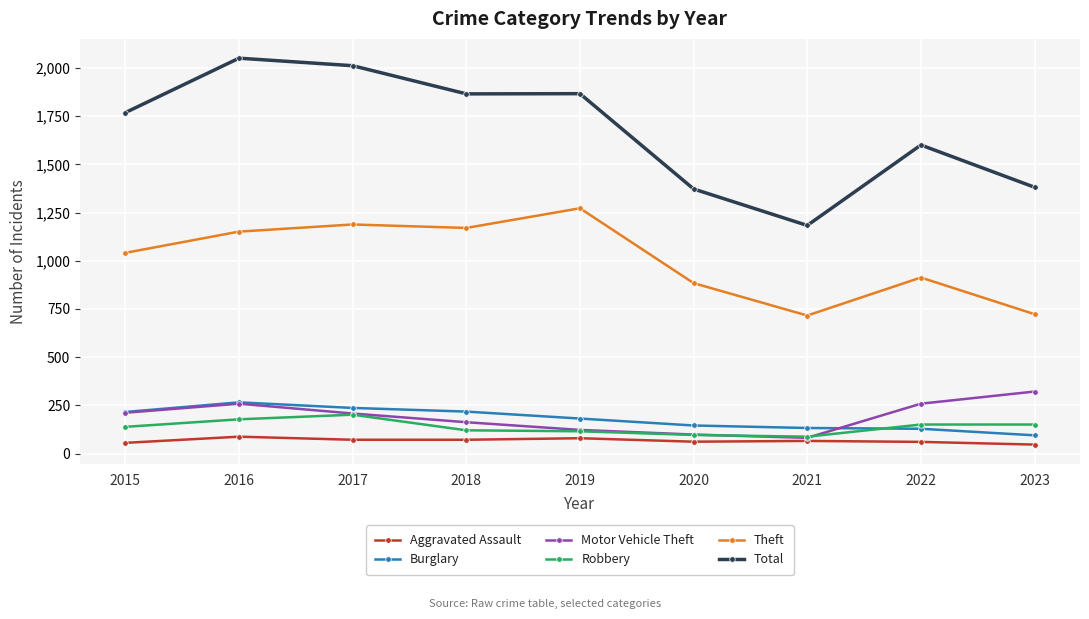

What is the sum of the Theft values at 2018 and 2022?

2083